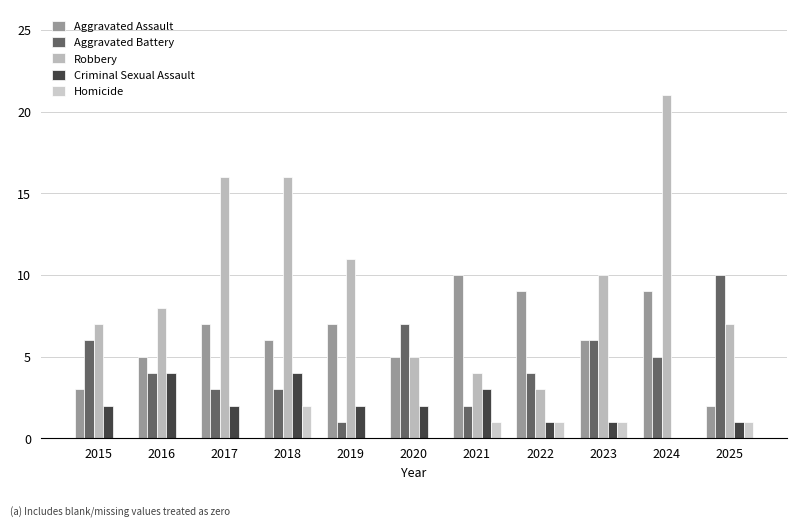

Which series changed the most between 2017 and 2022?

Robbery